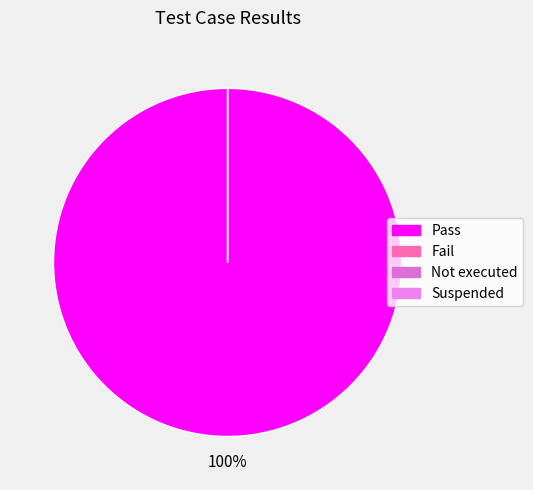

Is Pass the majority of the pie?

Yes